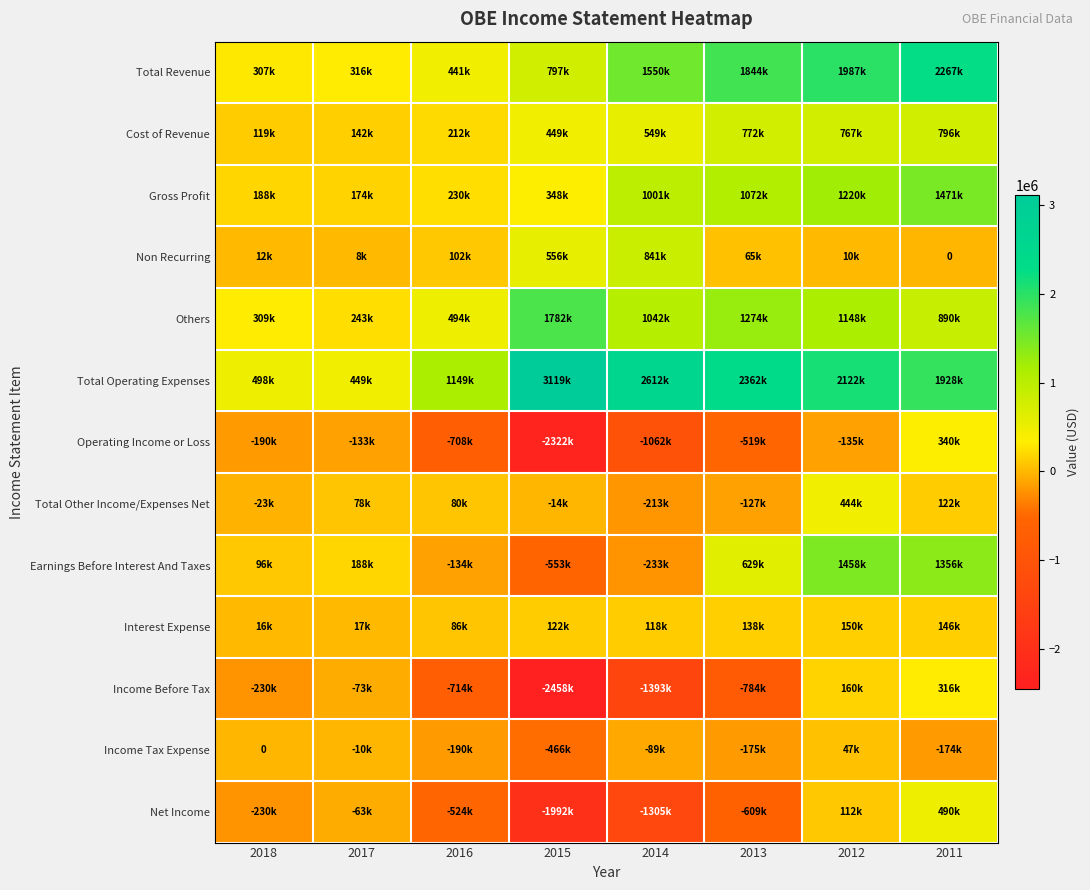

How many data points in Income Tax Expense are above -88800?

3